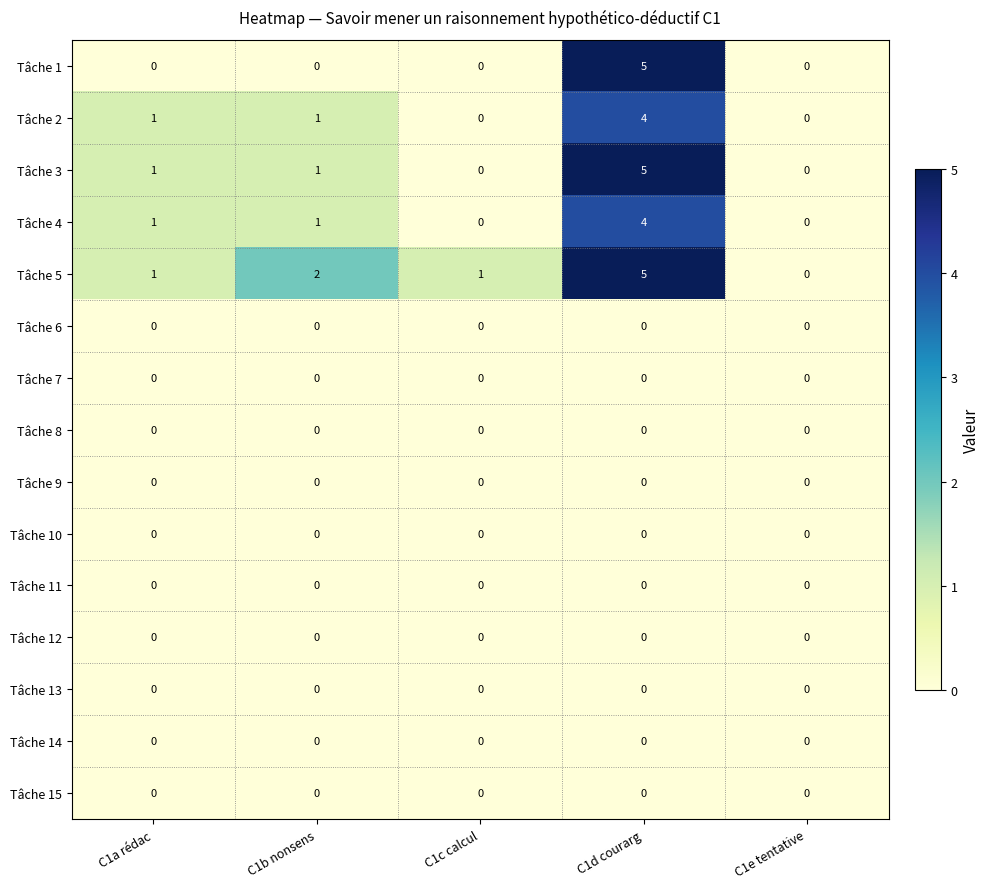

How many data points does each series have?

5